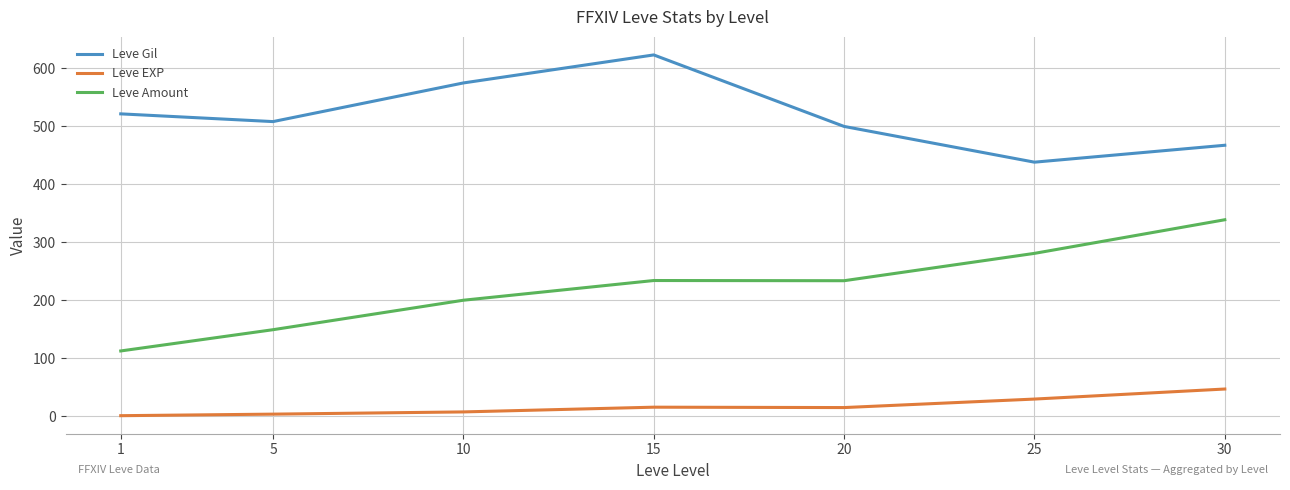

True or false: Leve Gil and Leve EXP intersect in this chart.

False